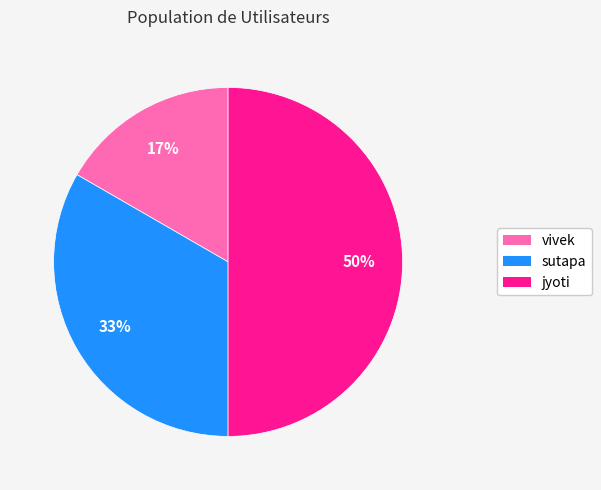

To the nearest percent, what portion does sutapa represent?

33%